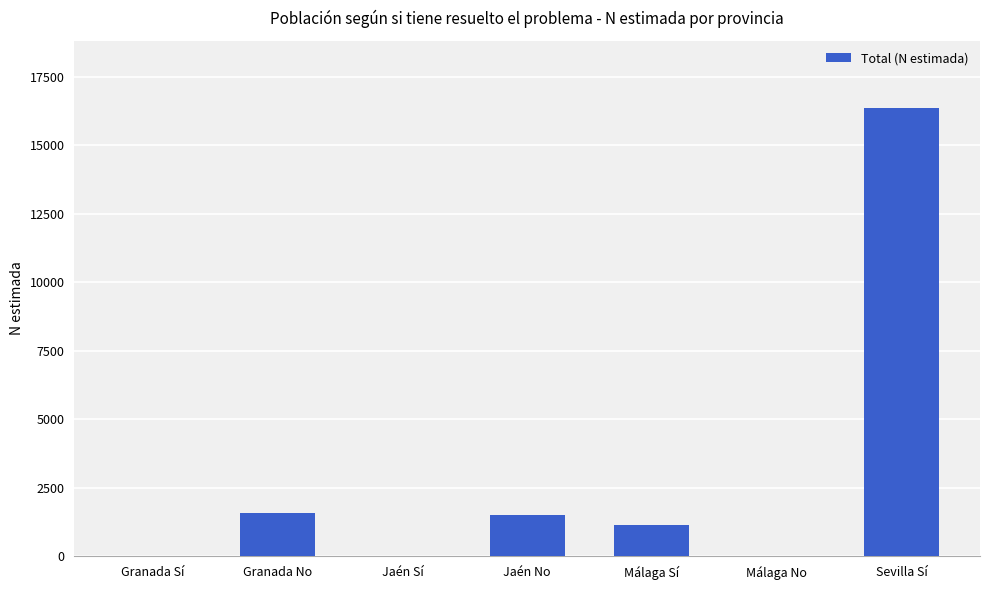

The chart shows a value of 11022 at Sevilla Sí. True or false?

False